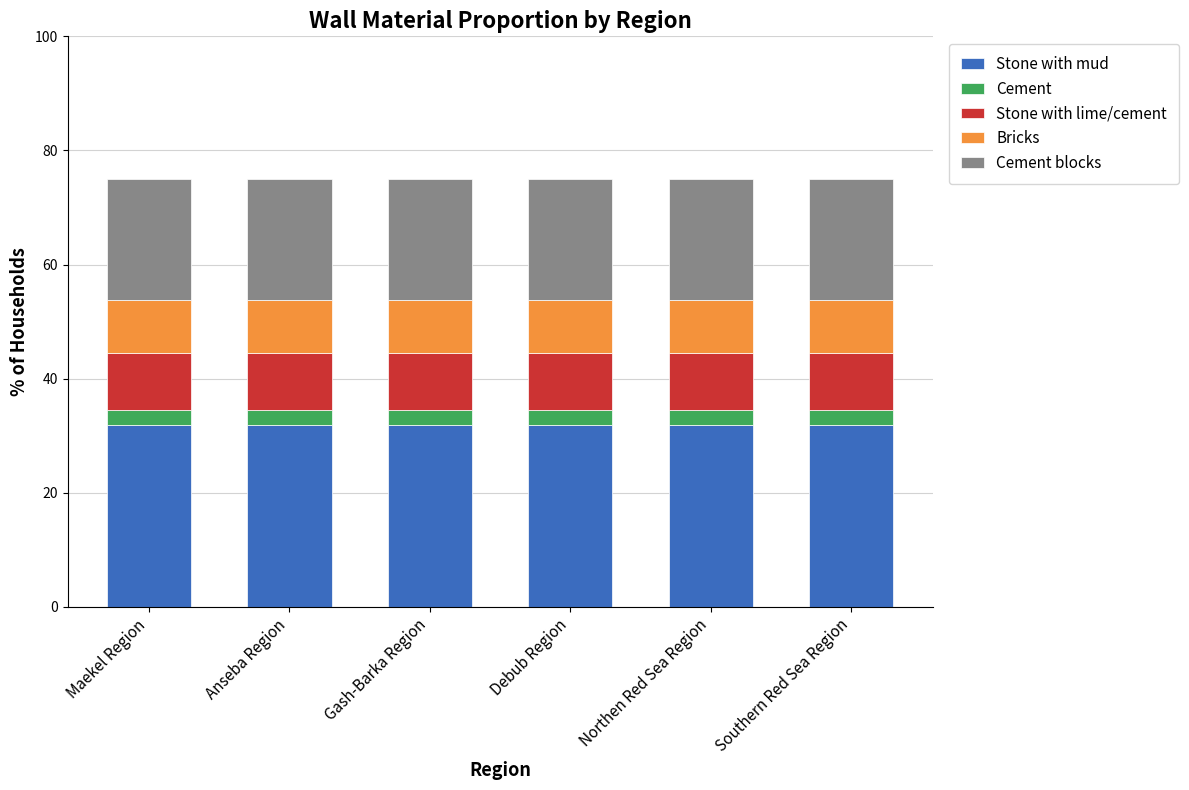

True or false: Stone with mud has a value of 47.9 at Gash-Barka Region.

False